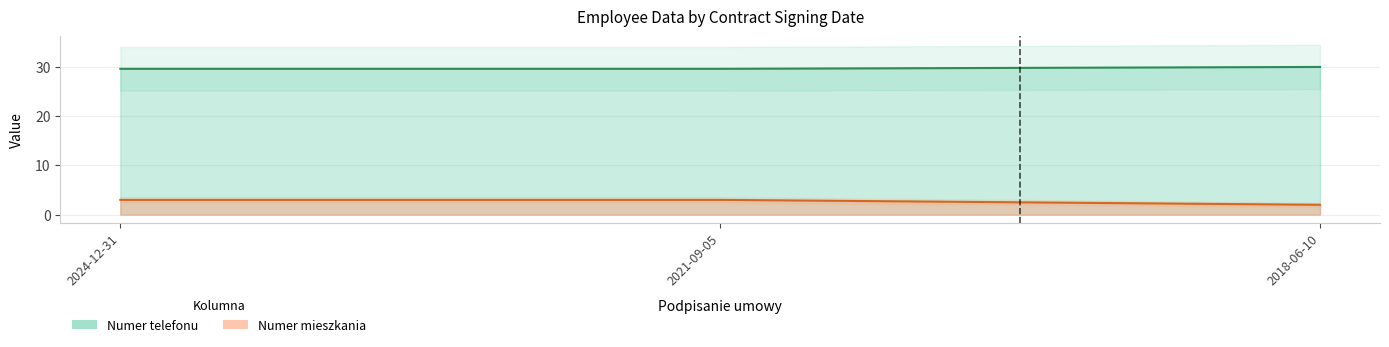

What are all the series names shown in the legend?

Numer telefonu, Numer mieszkania